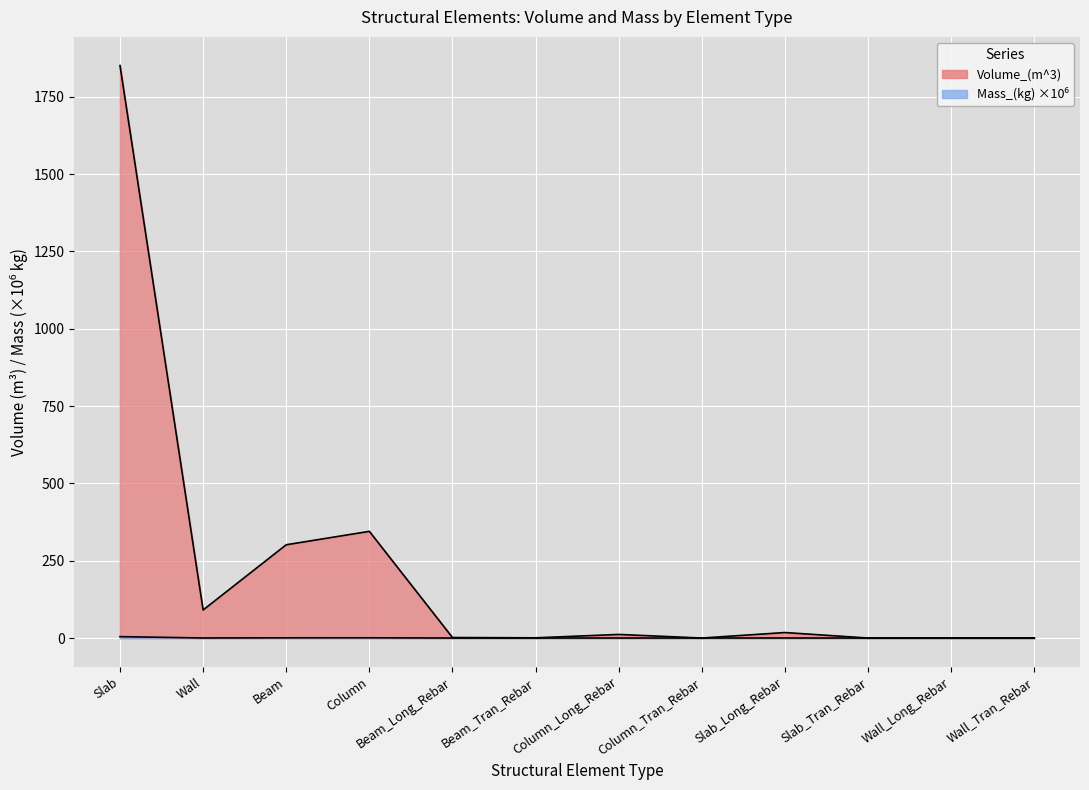

What is the highest value of the Mass_(kg) series?

4.5